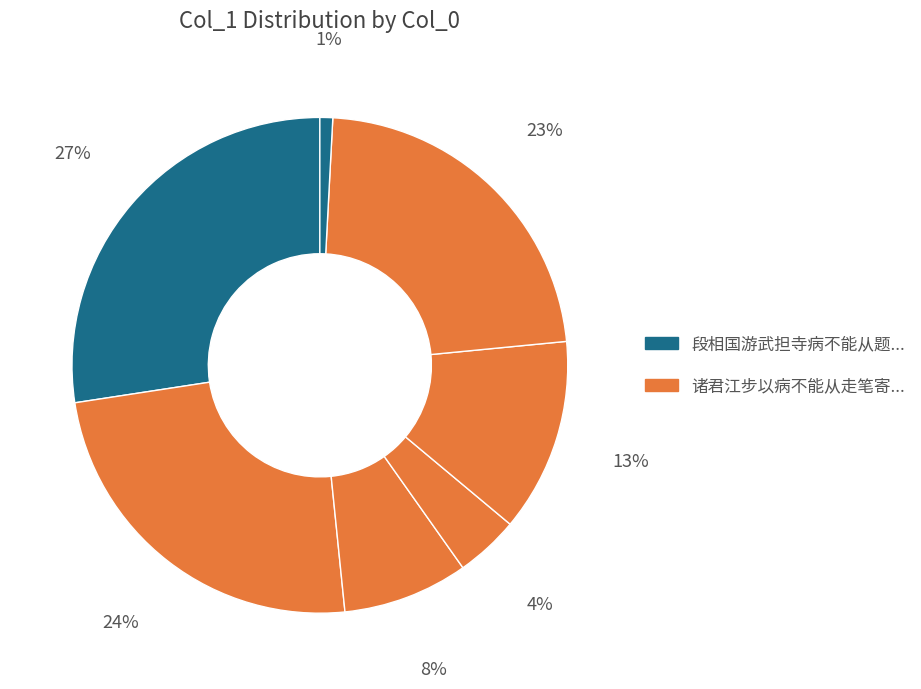

Count the number of slices in the pie.

7